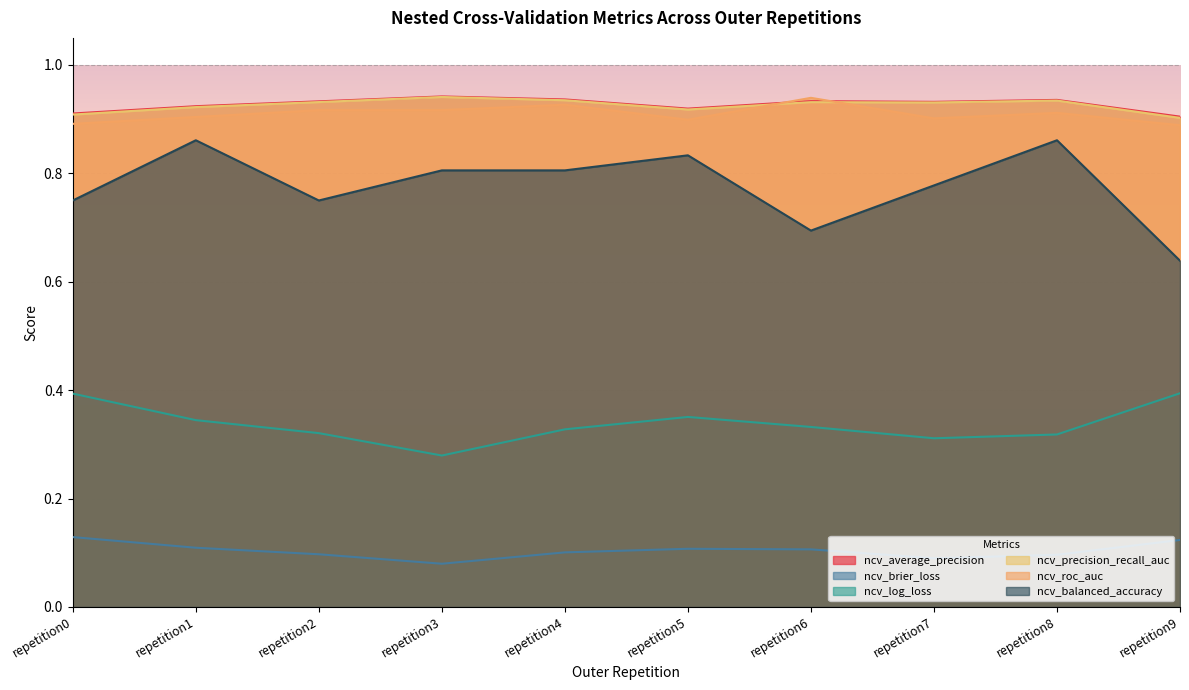

How many interior local peaks does the ncv_log_loss series have?

1